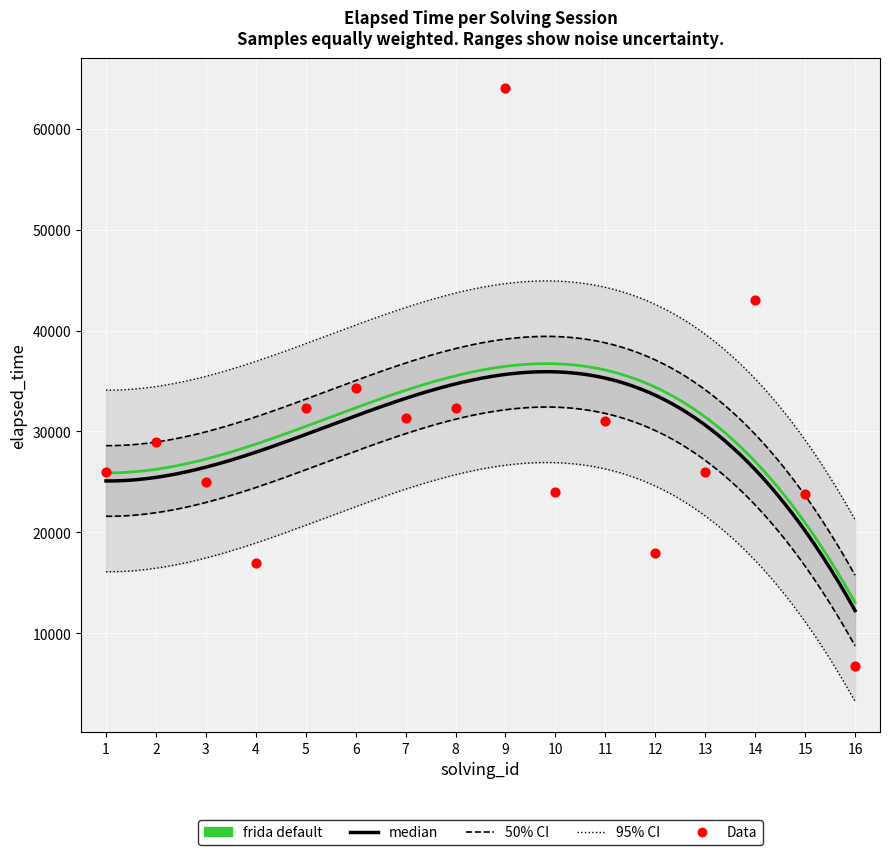

What is the ratio of the value at 12 to the value at 1?

0.7